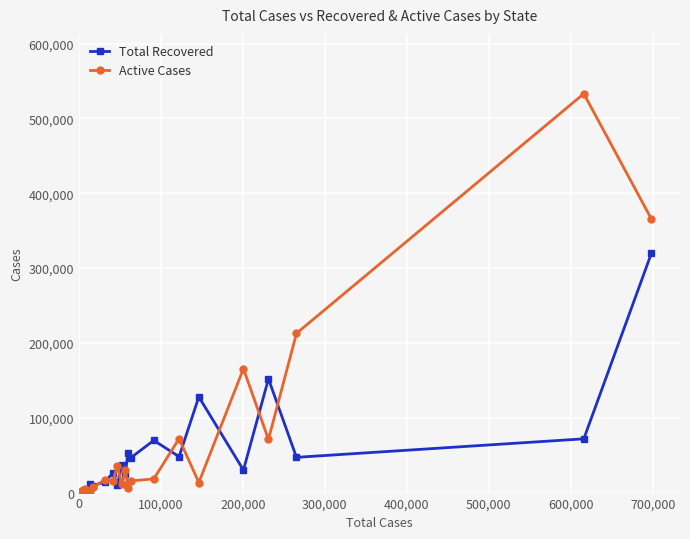

Is this an area chart (filled region under the line)?

No